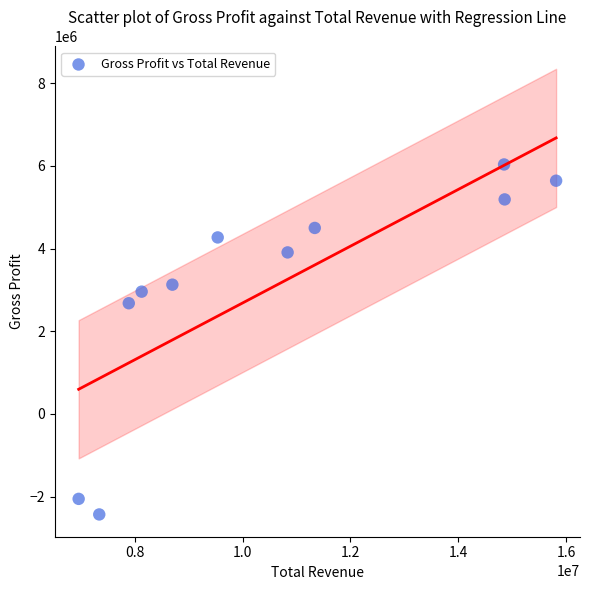

What Y value in the scatter plot is closest to 1801050?

2677100